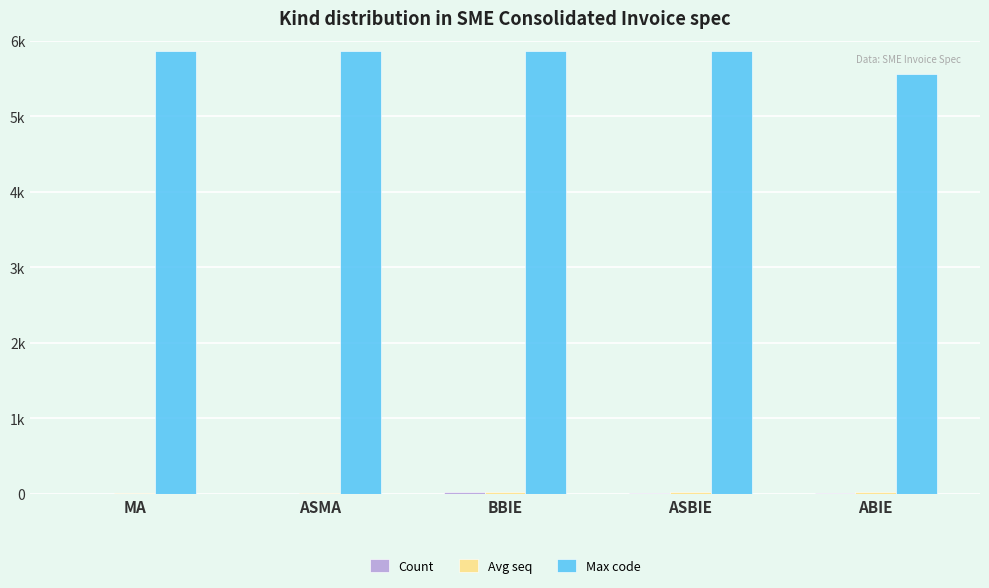

Are the bars grouped side by side (vs. stacked)?

Yes